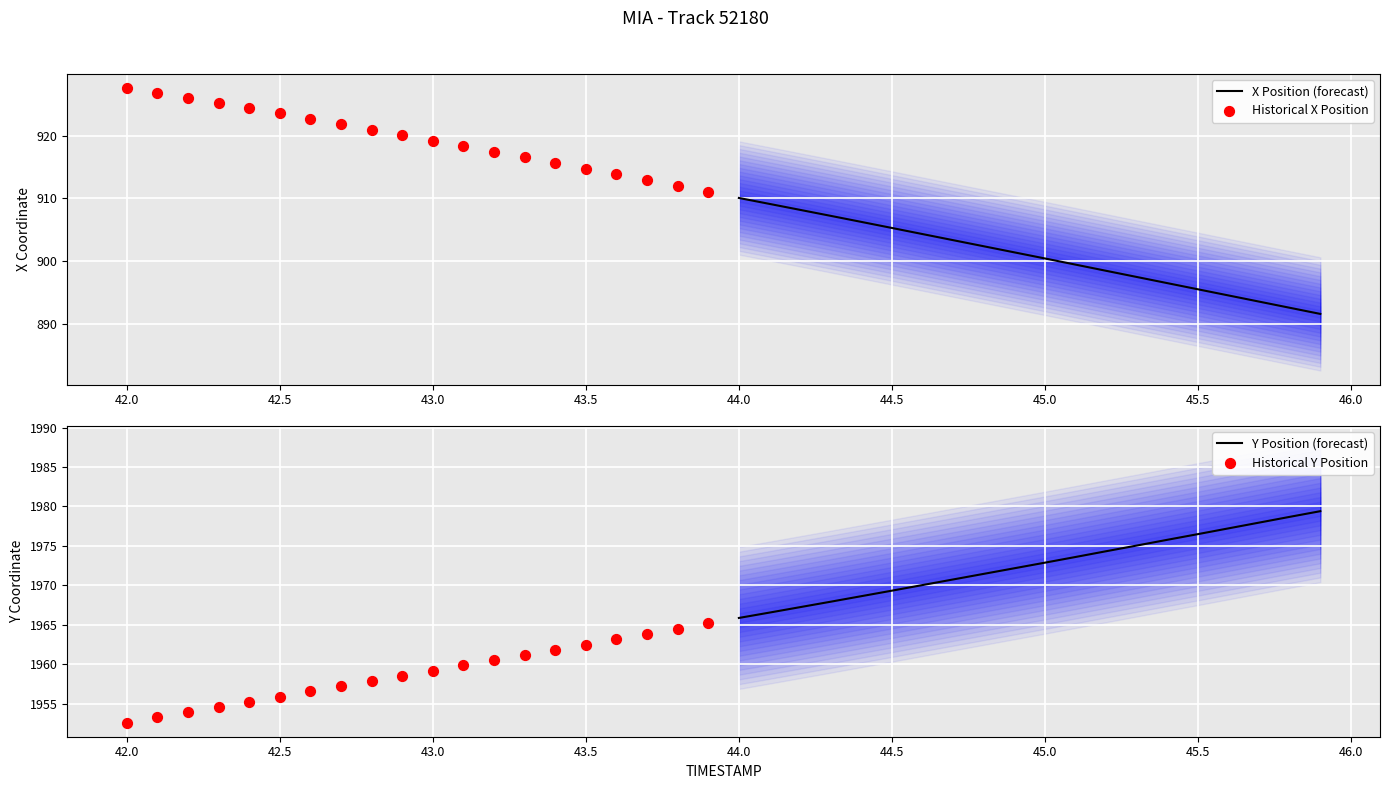

Which series has the widest spread of Y values?

X Position (forecast)